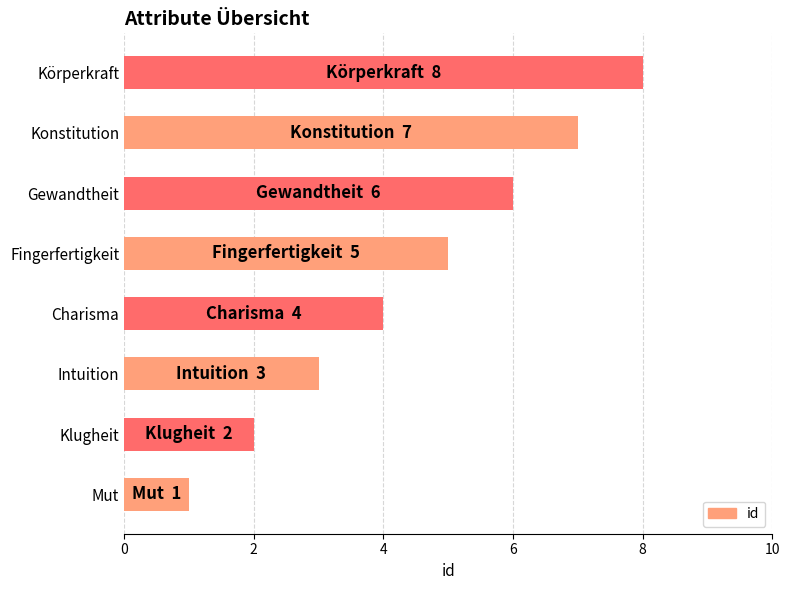

Which has a higher value, Konstitution or Klugheit?

Konstitution